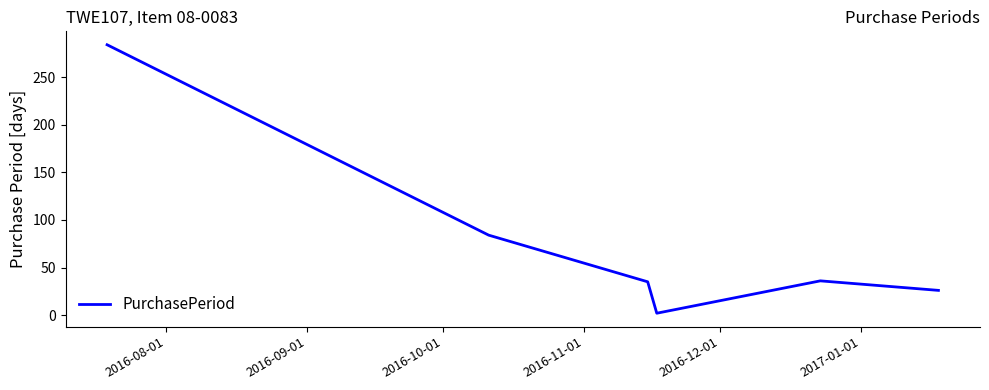

What is the greatest value displayed?

284